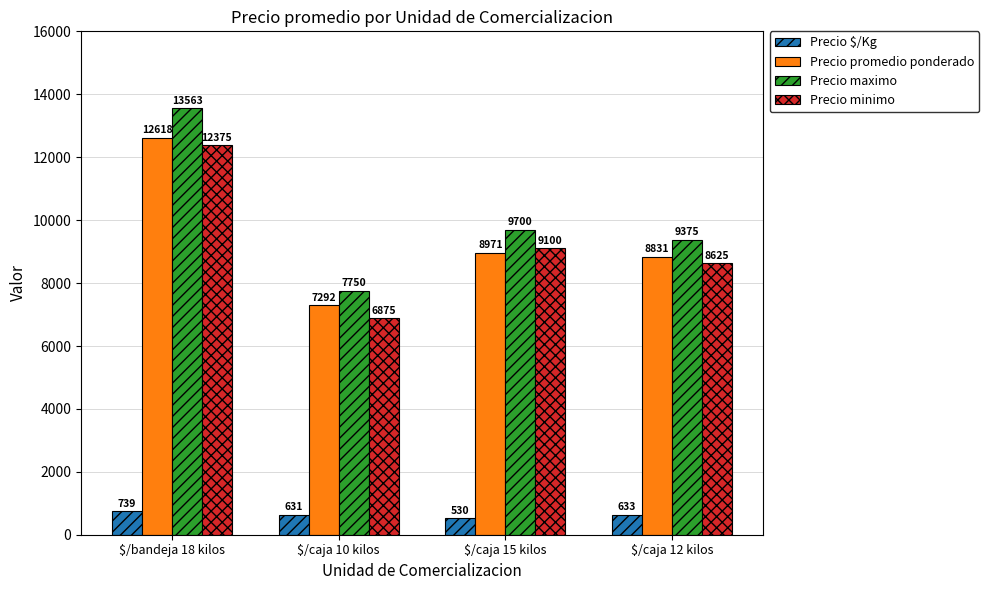

At which category does the chart reach its minimum across all series?

$/caja 15 kilos